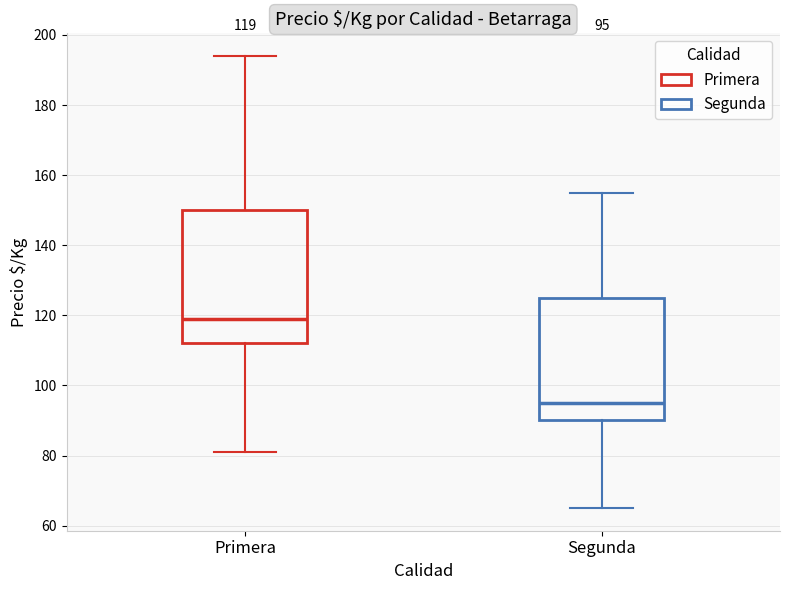

Which box's median line is the lowest?

Segunda